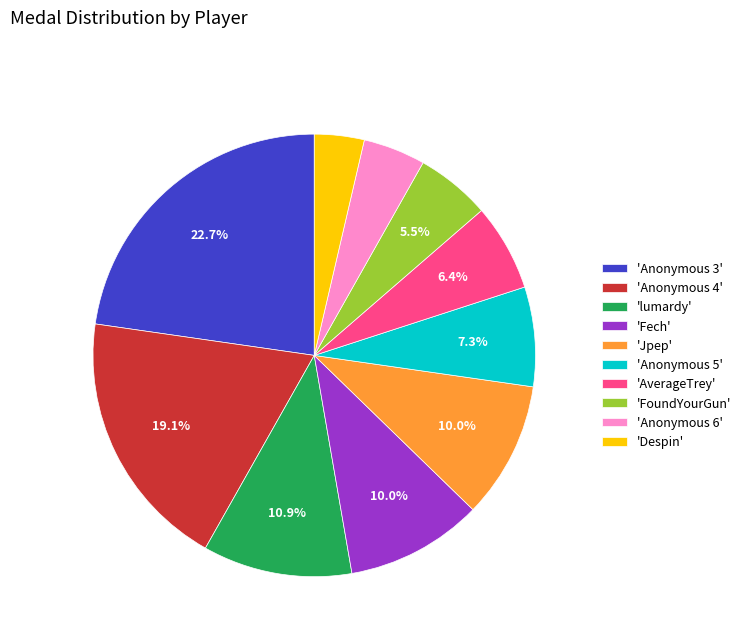

To the nearest percent, what is the difference between the largest and smallest slice percentages?

19%